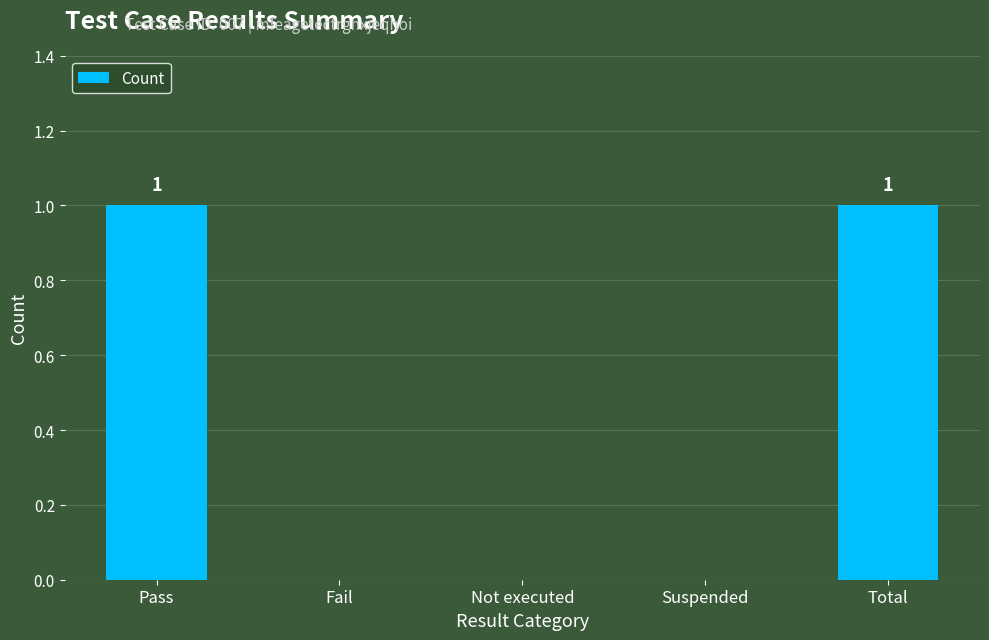

Is it true that the value at Fail is 0?

True